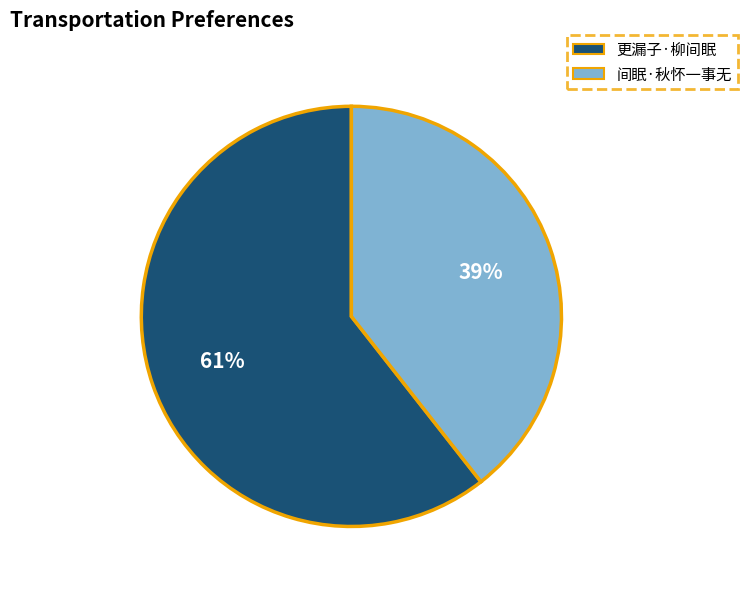

To the nearest percent, what is the average slice percentage?

50%